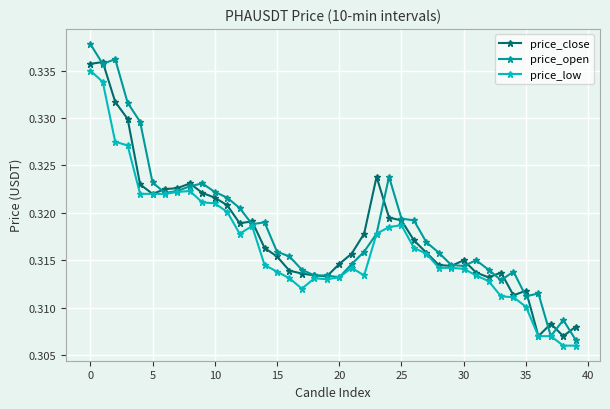

At how many categories does at least one series exceed 0?

40